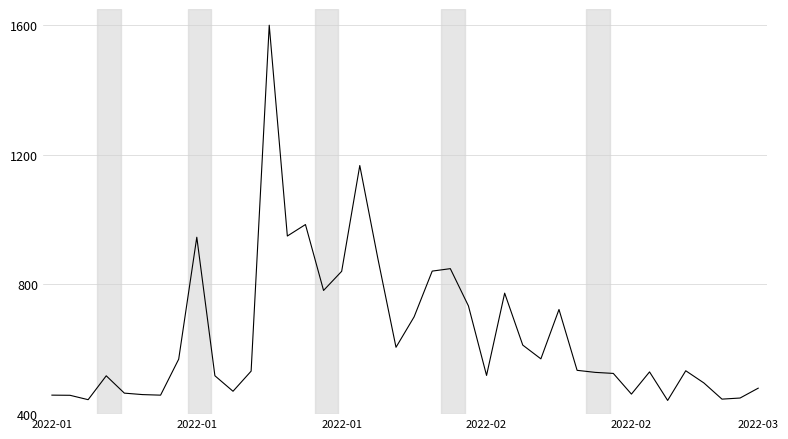

What is the smallest value displayed?

442.3